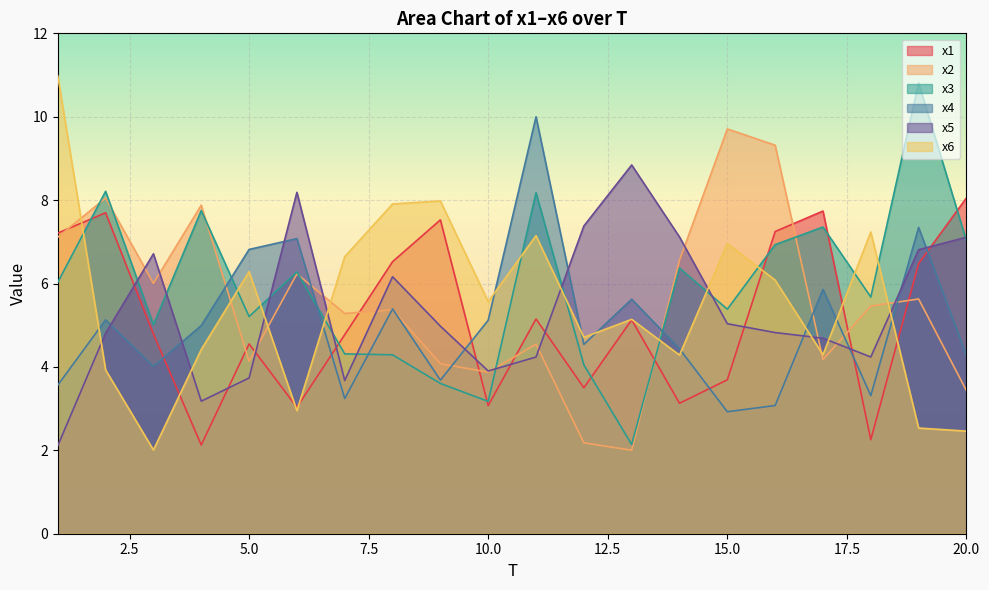

Reading left to right, extract all data points from this chart.

x1: 7.2	7.7	4.8	2.1	4.6	3.0	4.8	6.5	7.5	3.1	5.1	3.5	5.1	3.1	3.7	7.2	7.7	2.3	6.5	8.1
x2: 7.1	8.1	6.0	7.9	4.1	6.2	5.3	5.4	4.1	3.9	4.5	2.2	2.0	6.6	9.7	9.3	4.2	5.5	5.6	3.4
x3: 6.0	8.2	5.0	7.8	5.2	6.3	4.3	4.3	3.6	3.2	8.2	4.1	2.1	6.4	5.4	6.9	7.4	5.7	10.8	7.0
x4: 3.6	5.1	4.0	5.0	6.8	7.1	3.2	5.4	3.7	5.1	10.0	4.5	5.6	4.4	2.9	3.1	5.9	3.3	7.3	4.3
x5: 2.1	4.8	6.7	3.2	3.7	8.2	3.7	6.2	5.0	3.9	4.2	7.4	8.8	7.1	5.0	4.8	4.7	4.2	6.8	7.1
x6: 11.0	3.9	2.0	4.4	6.3	2.9	6.6	7.9	8.0	5.6	7.1	4.7	5.1	4.3	7.0	6.1	4.3	7.2	2.5	2.5